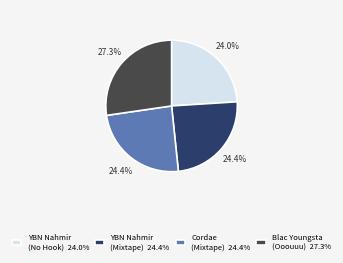

Which slice is the largest?

Blac Youngsta (Ooouuu) 27.3%